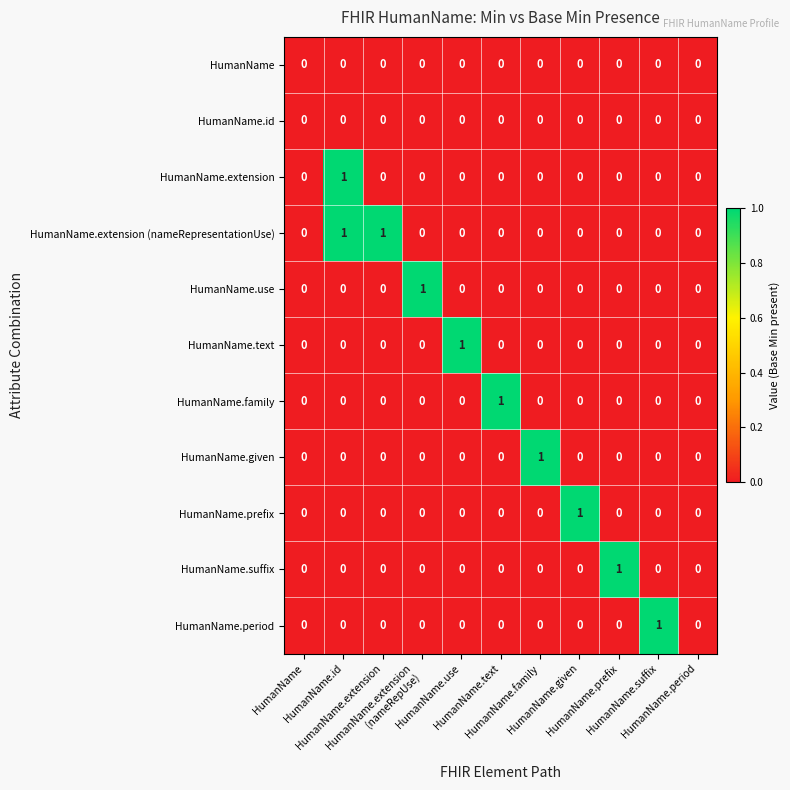

How many series are shown in this chart?

11